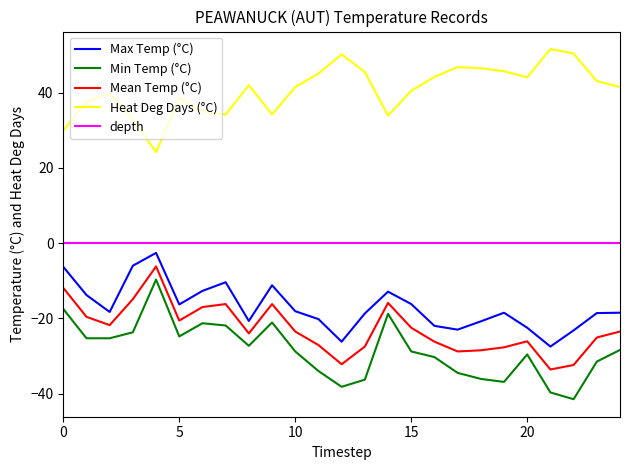

Count the number of data series in this chart.

5